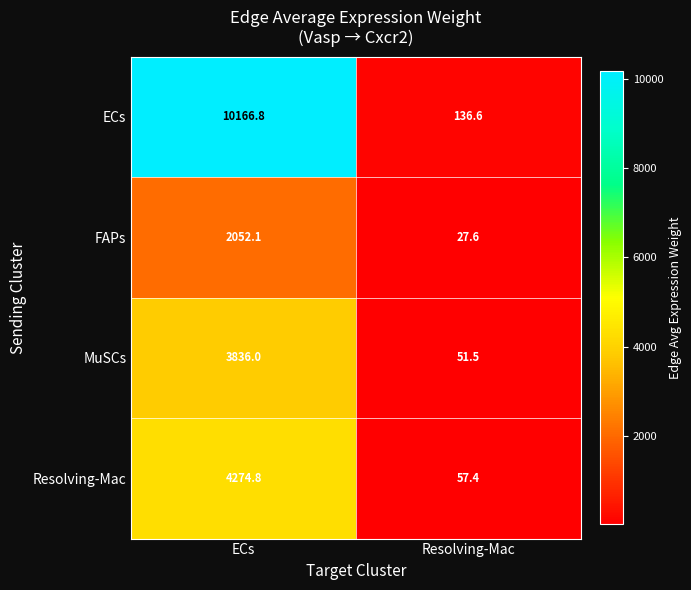

Where is FAPs nearest to the value 1039?

Resolving-Mac